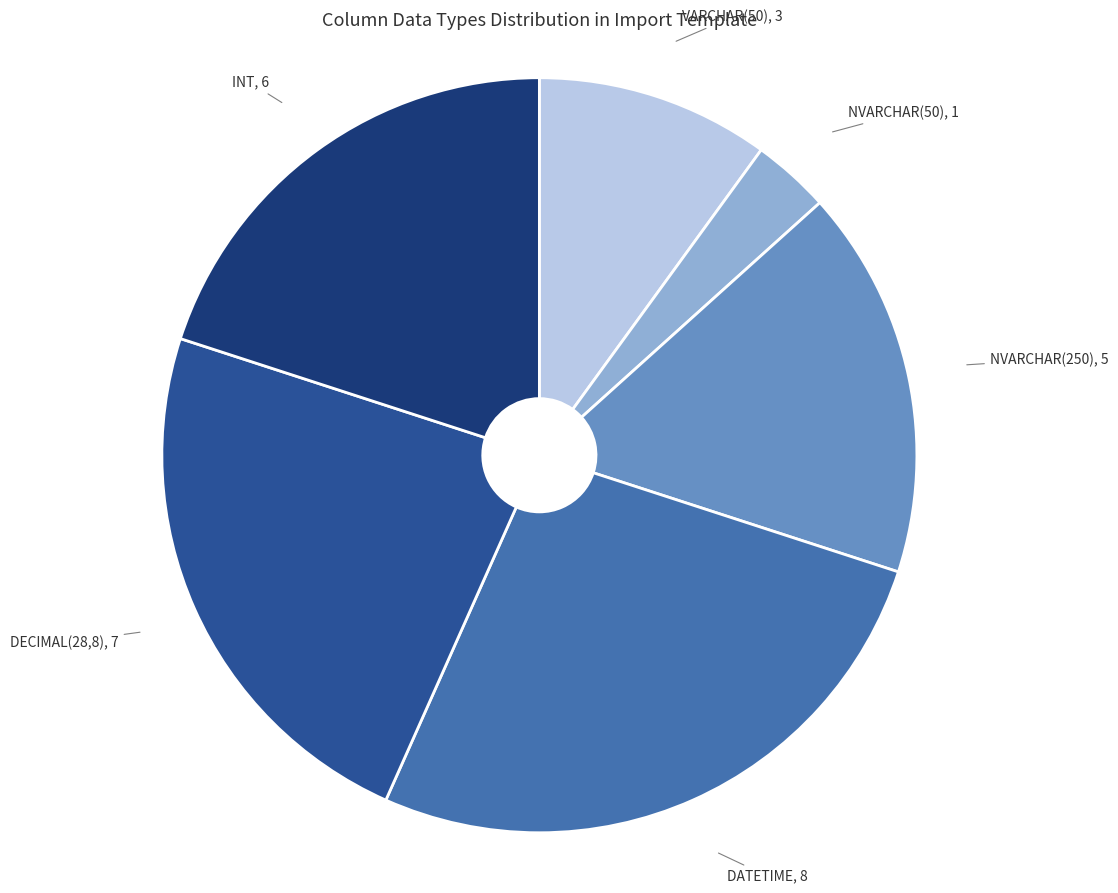

Does VARCHAR(50) represent more than half of the total?

No